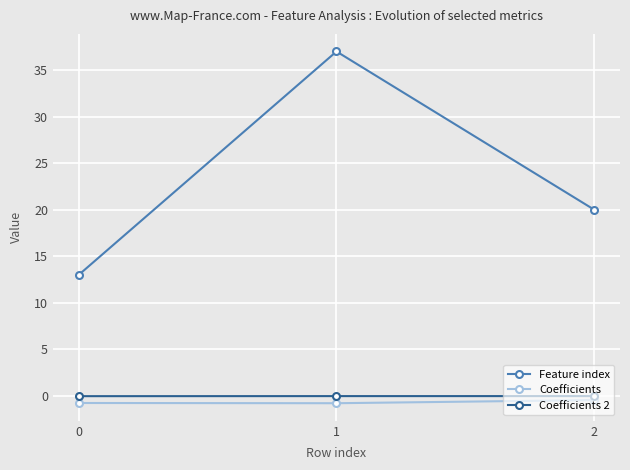

How many categories are shown in the chart?

3